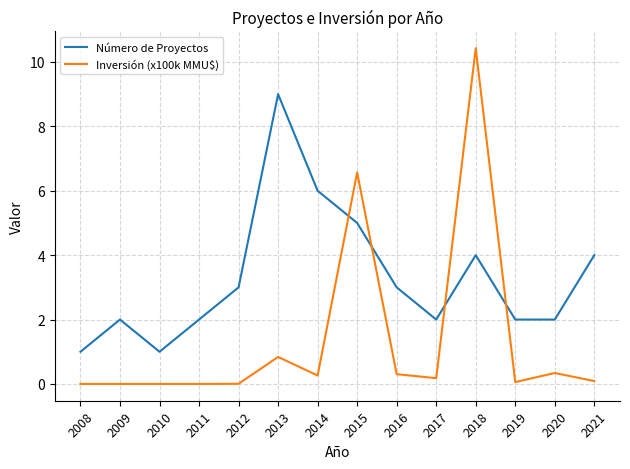

Which series ends up on top after the final intersection of Número de Proyectos and Inversión (x100k MMU$)?

Número de Proyectos